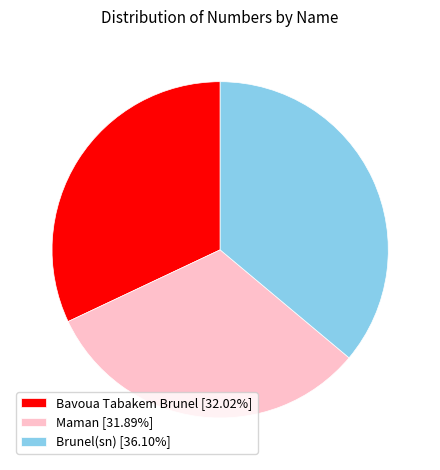

Is the sum of Brunel(sn) [36.10%] and Bavoua Tabakem Brunel [32.02%] greater than half?

Yes